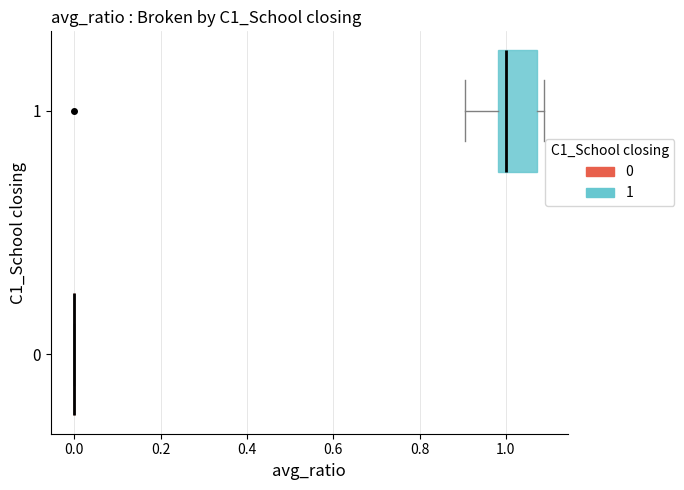

Reading bottom to top, transcribe this box plot: for each box, give where its median line is, the range the box spans, and where its two whiskers end, as read against the x-axis. The values are not printed on the chart, so give them approximately, as read against the axis.

0: box collapsed to a line at 0.00, whiskers 0.00 to 0.00
1: median 1.00, box 0.98 to 1.08, whiskers 0.90 to 1.08 (just right of the box's right edge)